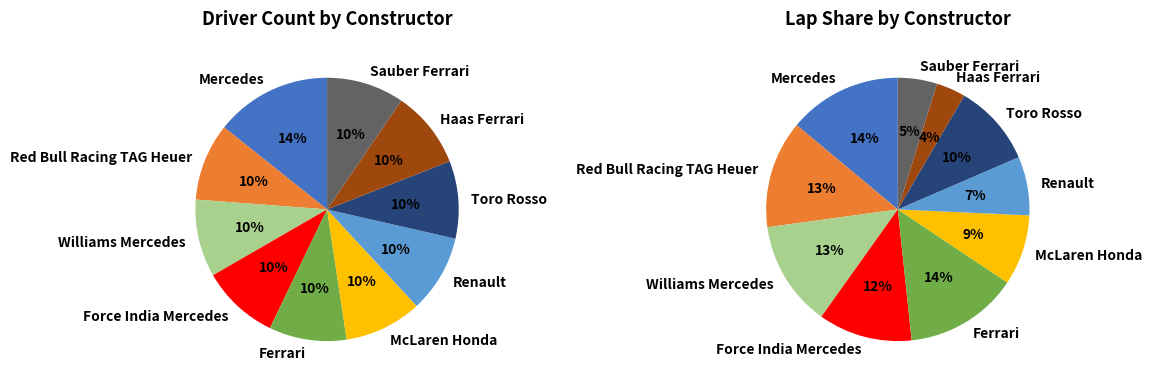

How many segments does this pie chart have?

10